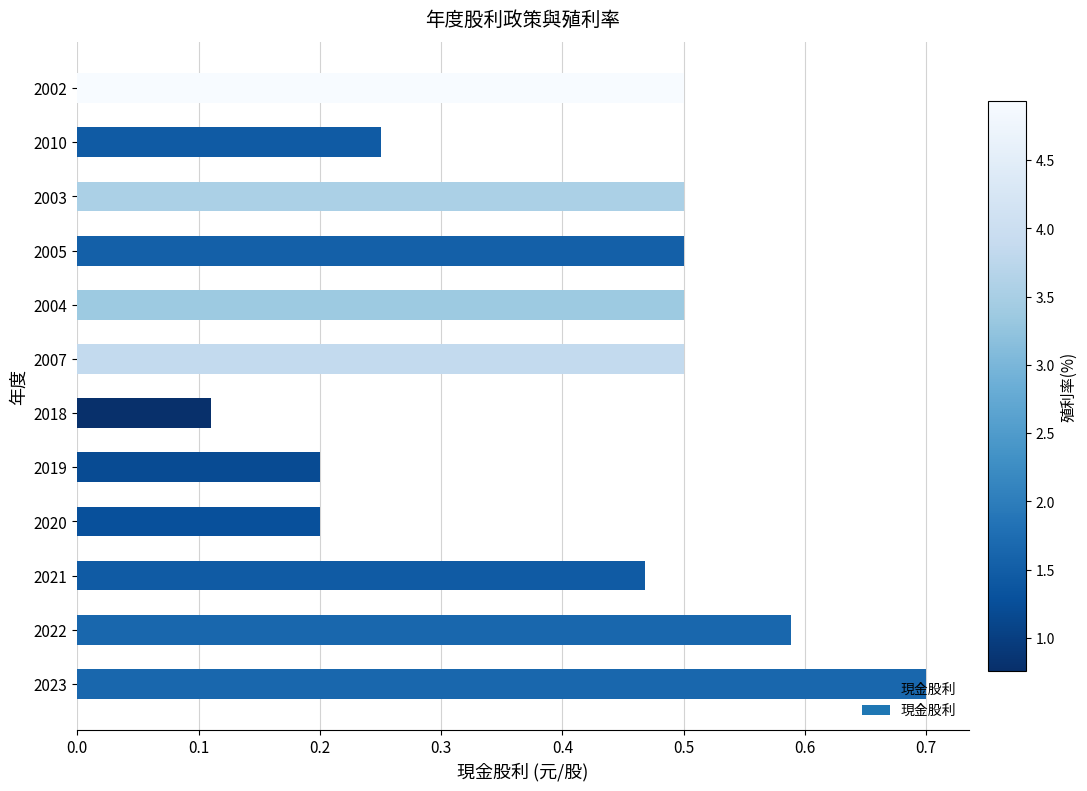

Which label corresponds to the smallest value in the chart?

2018